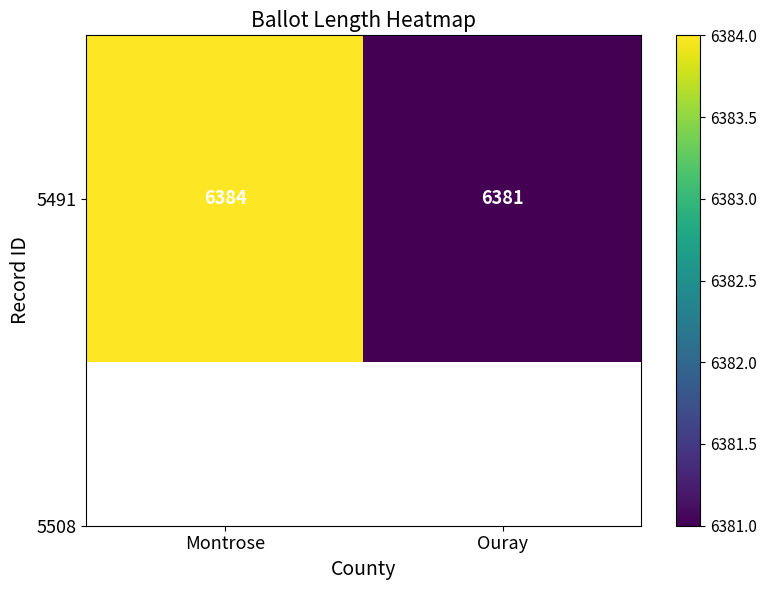

Reading left to right, extract all data points from this chart.

Montrose=6384	Ouray=6381